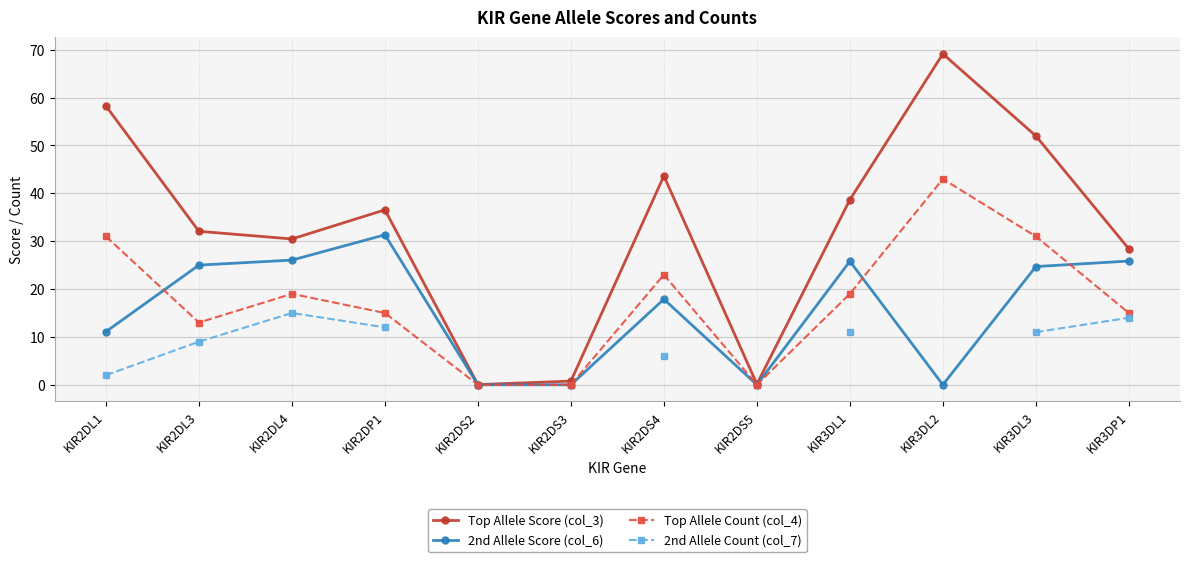

Which series has the largest total across all categories?

Top Allele Score (col_3)